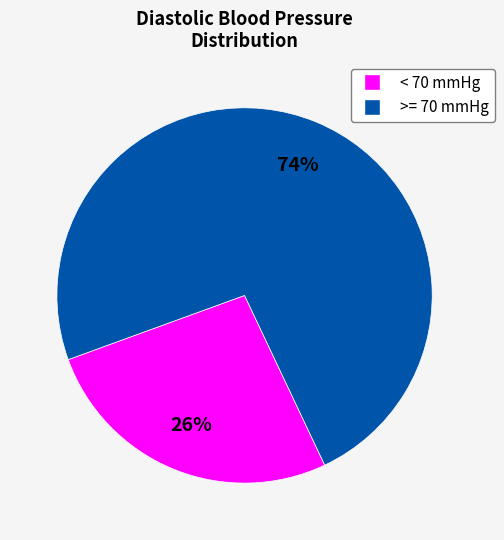

To the nearest percent, what is the average slice percentage?

50%